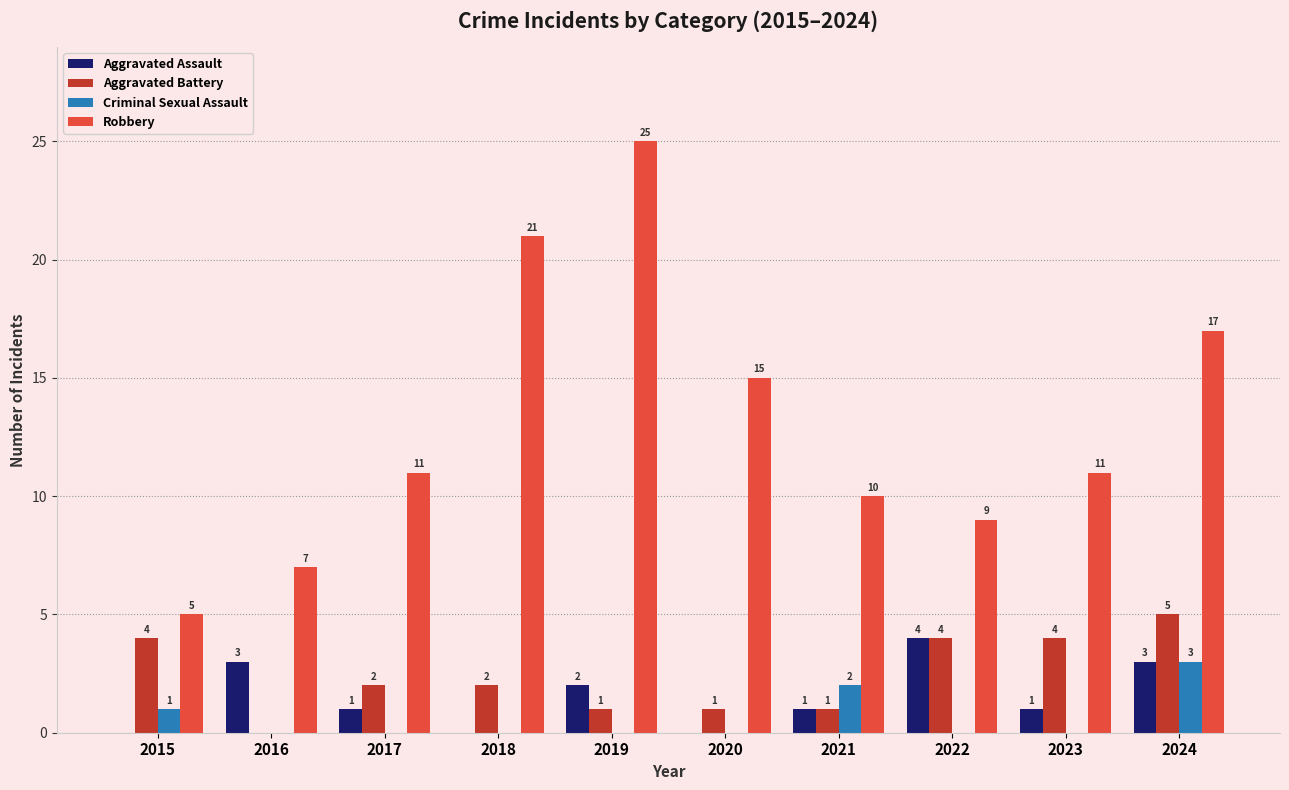

How many data points does each series have?

10